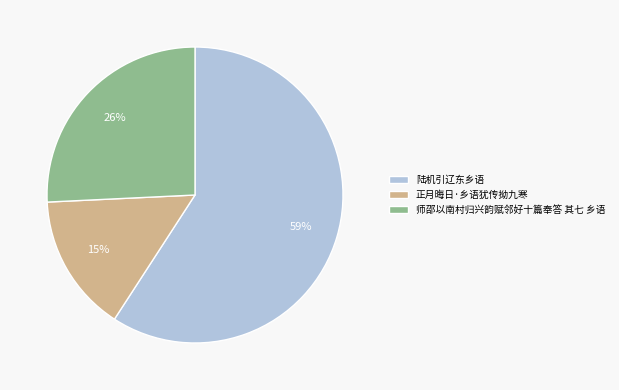

What is the ratio of the value at 师邵以南村归兴韵赋邻好十篇奉答 其七 乡语 to the value at 正月晦日·乡语犹传拗九寒?

1.7